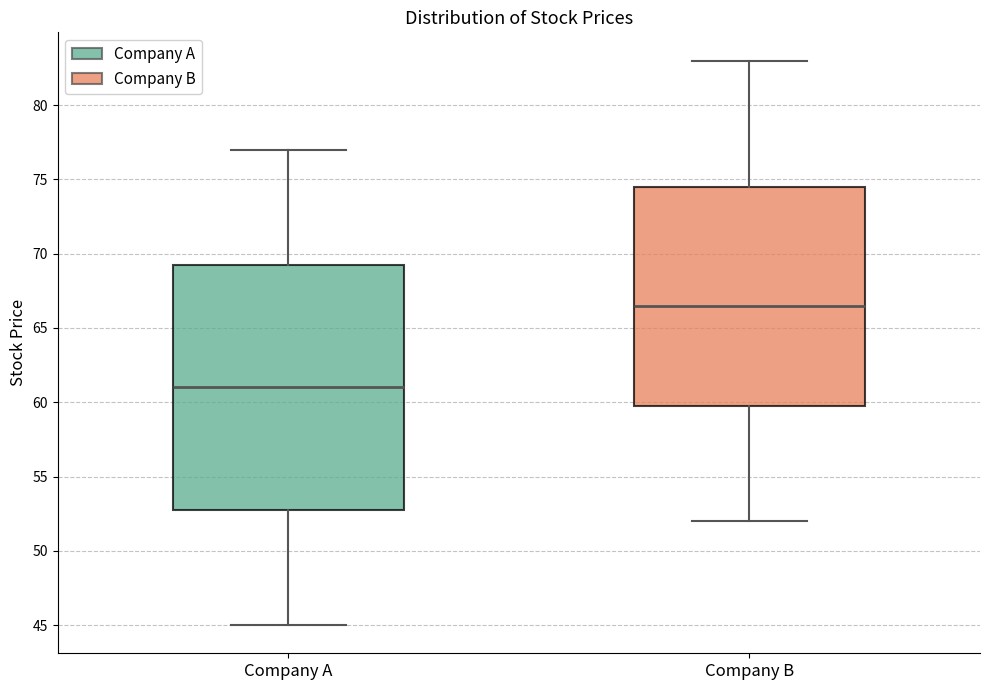

Reading left to right, transcribe this box plot: for each box, give where its median line is, the range the box spans, and where its two whiskers end, as read against the y-axis. The values are not printed on the chart, so give them approximately, as read against the axis.

Company A: median 61.0, box 53.0 to 69.5, whiskers 45.0 to 77.0
Company B: median 66.5, box 60.0 to 74.5, whiskers 52.0 to 83.0